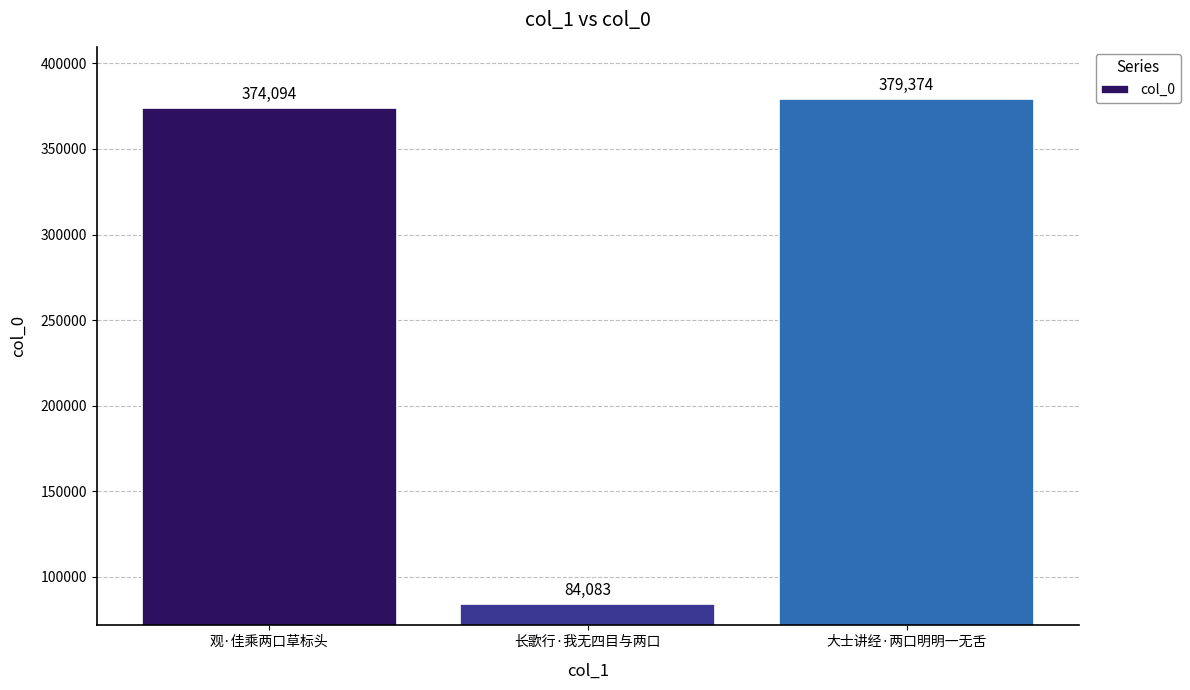

What is the average value?

279184